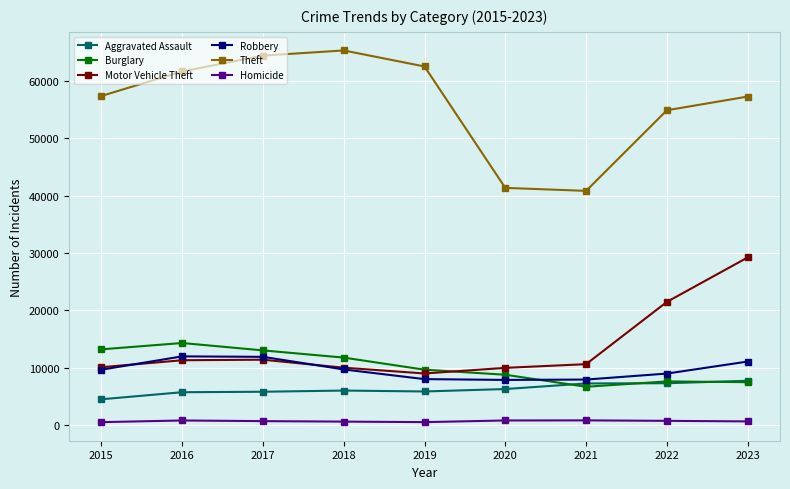

Which series has the widest spread of values?

Theft